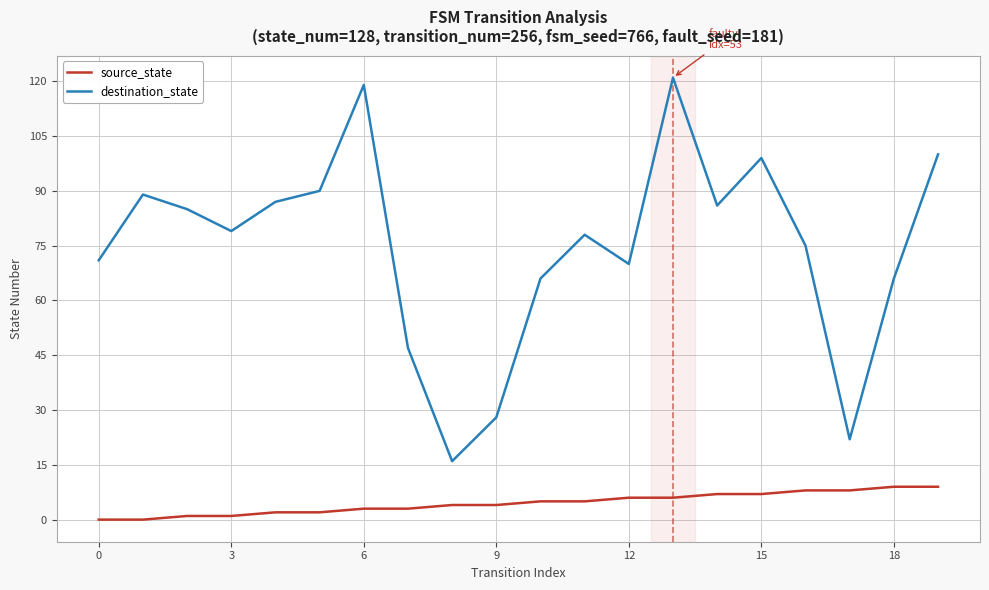

What is the maximum value for source_state?

9